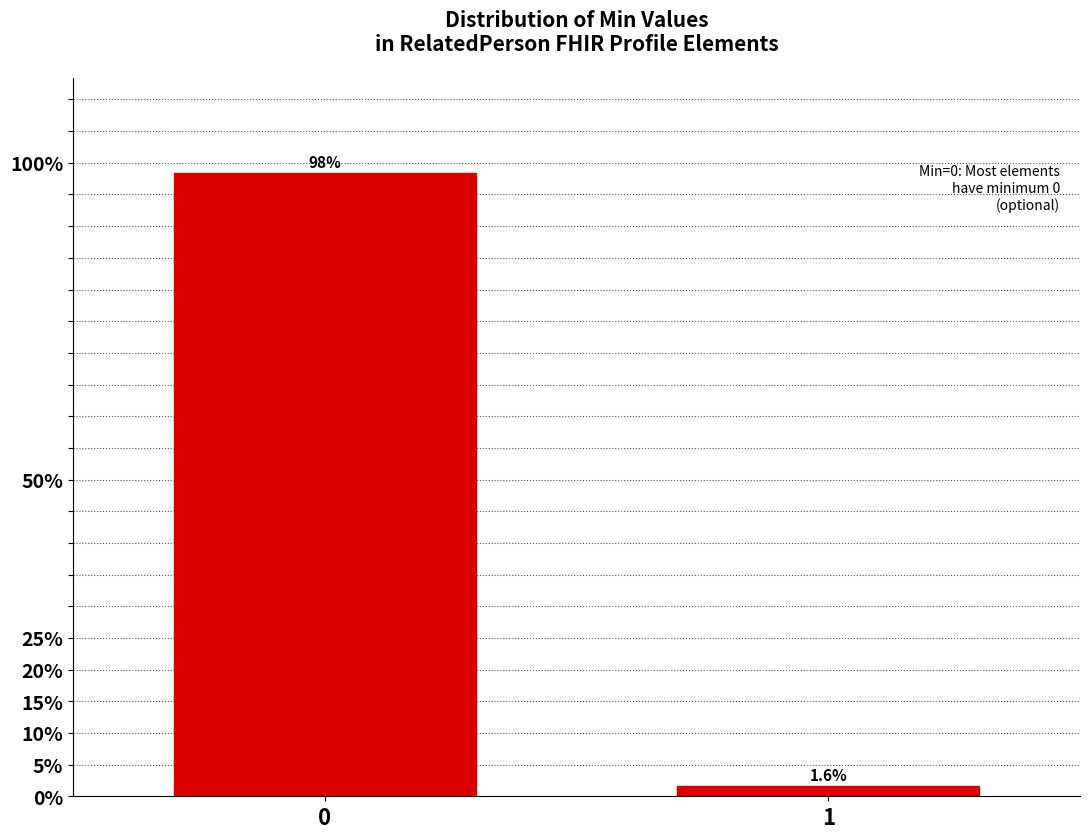

Reading left to right, transcribe all the data shown in this chart.

0=98.4	1=1.6